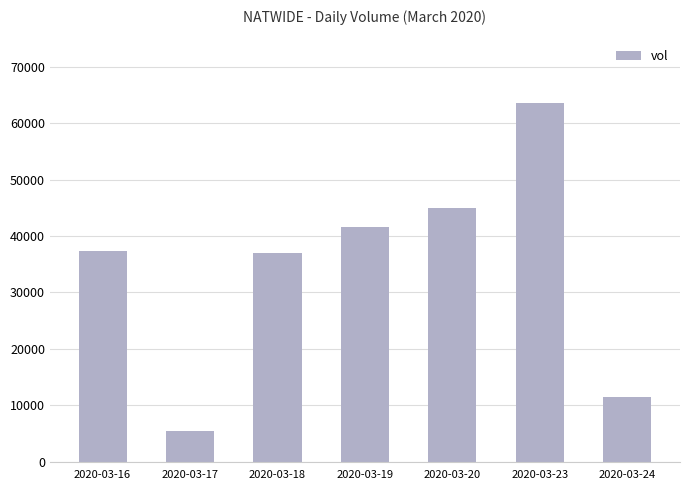

What is the sum of the values at 2020-03-17 and 2020-03-16?

42800